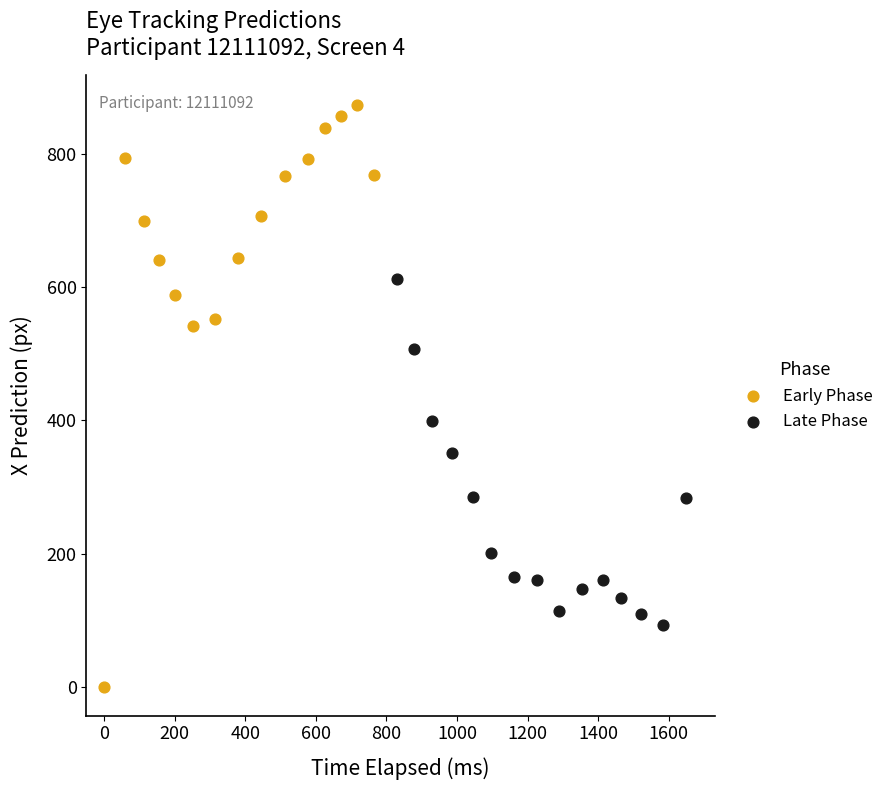

Which series reaches the minimum Y coordinate?

Early Phase